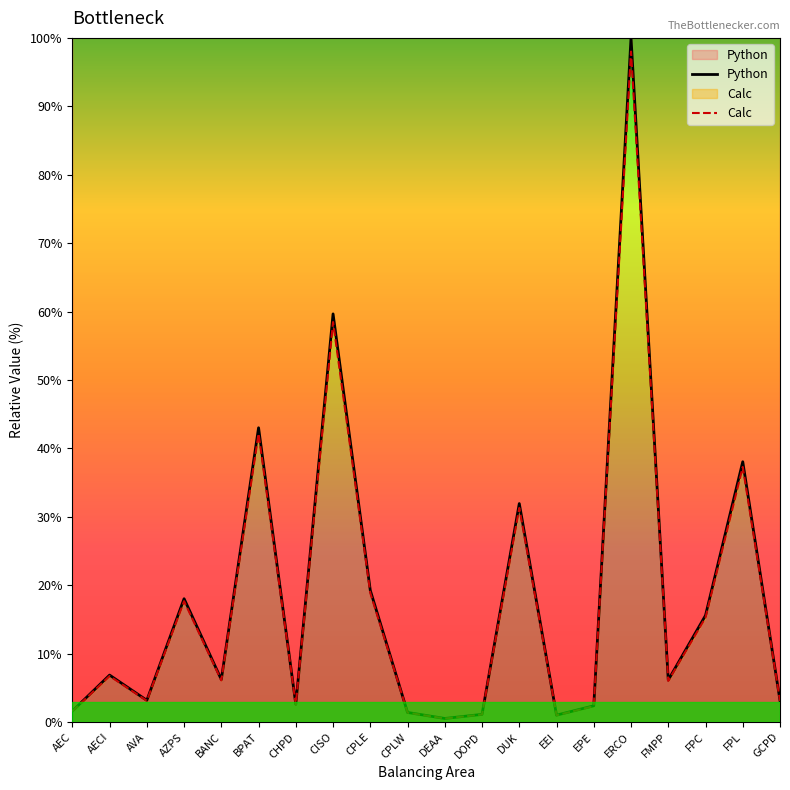

What is the label of the 5th point from the right?

ERCO